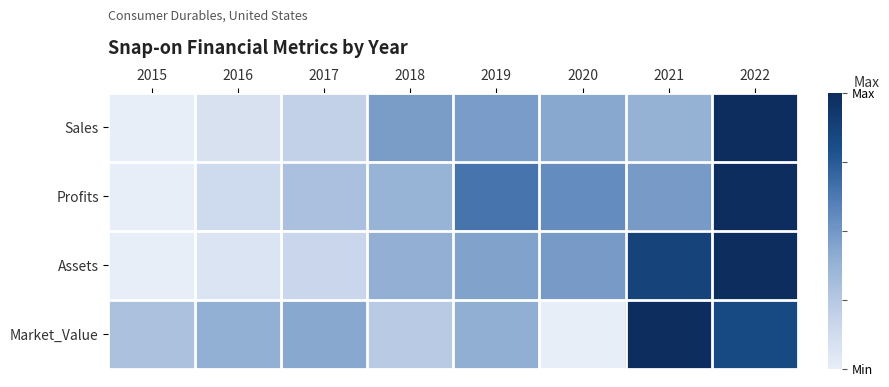

How many series are shown in this chart?

4